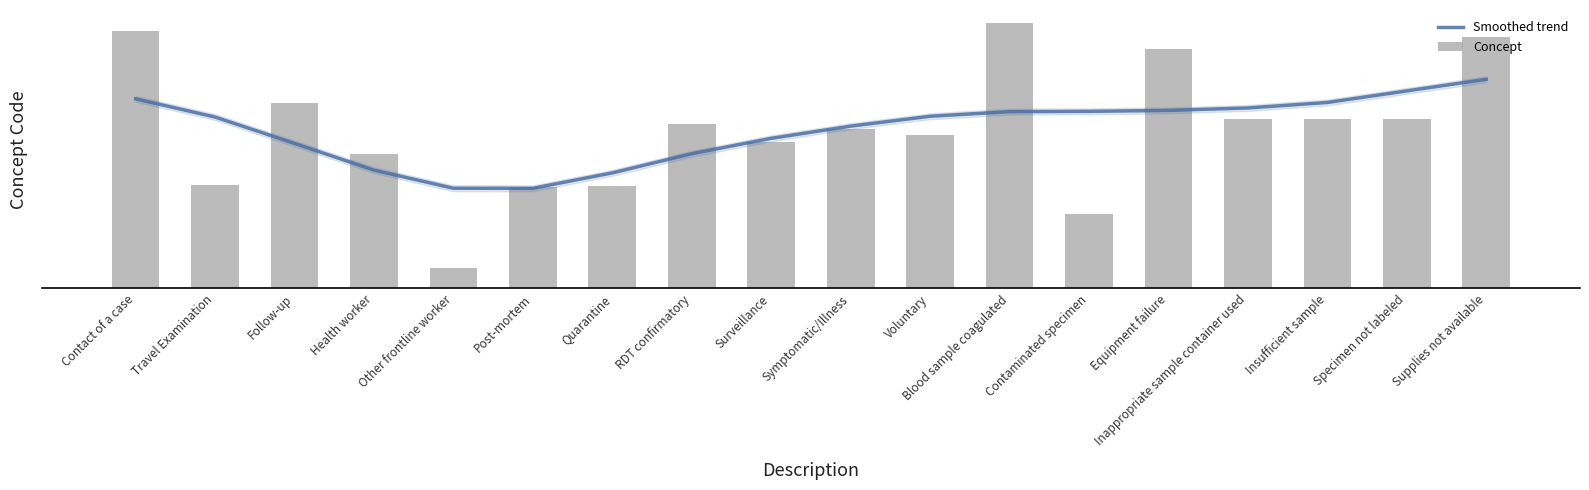

What position from the left is Specimen not labeled?

17